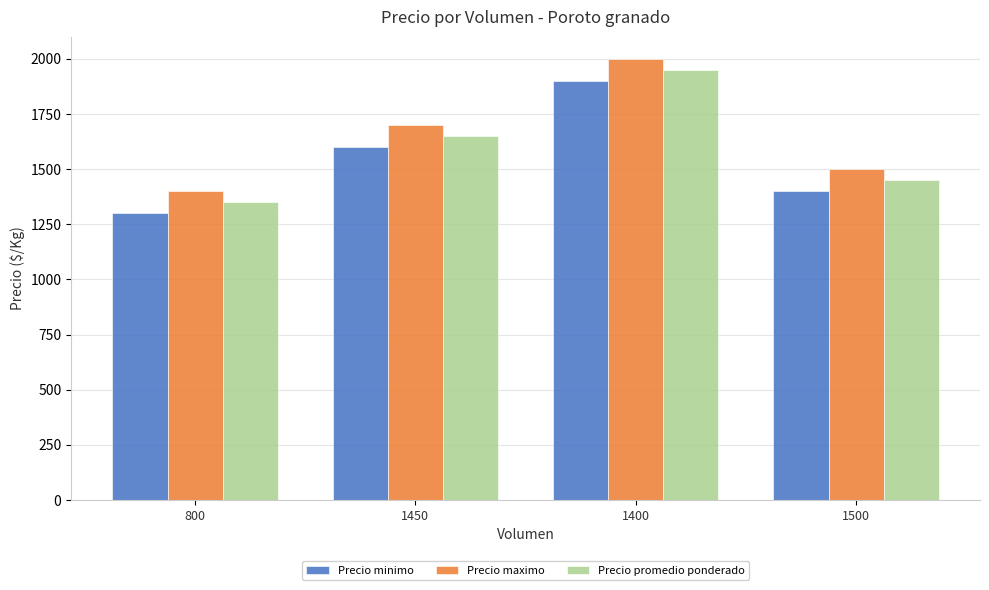

What is the smallest value displayed?

1300